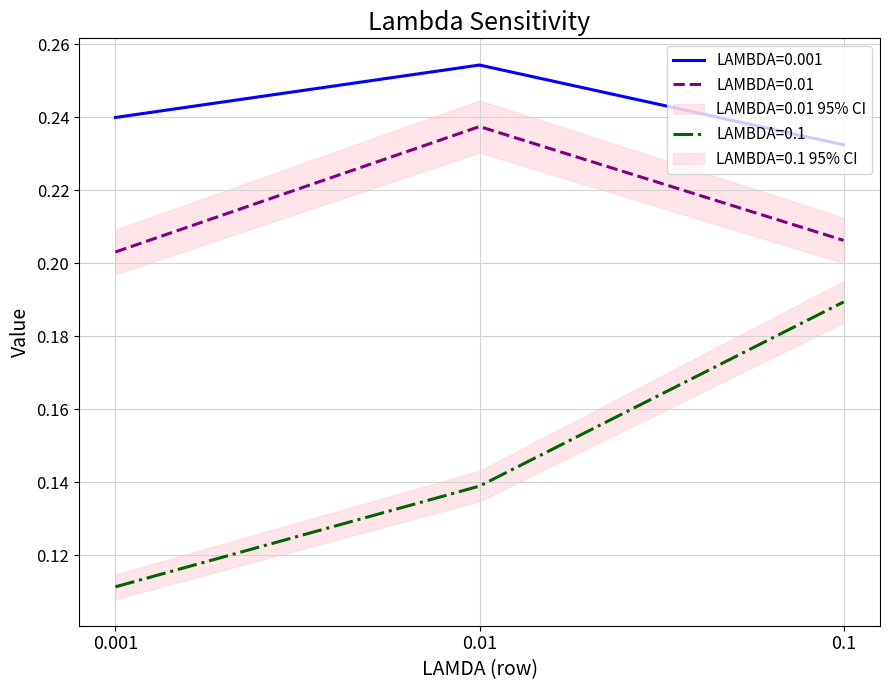

What is the smallest value displayed?

0.1